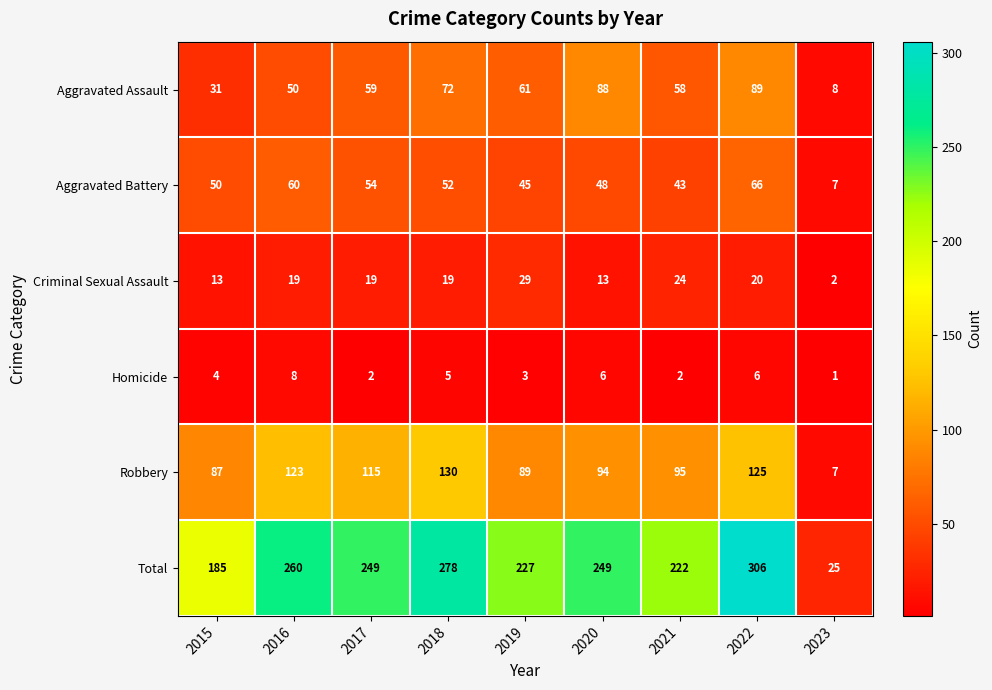

How many series are shown in this chart?

6